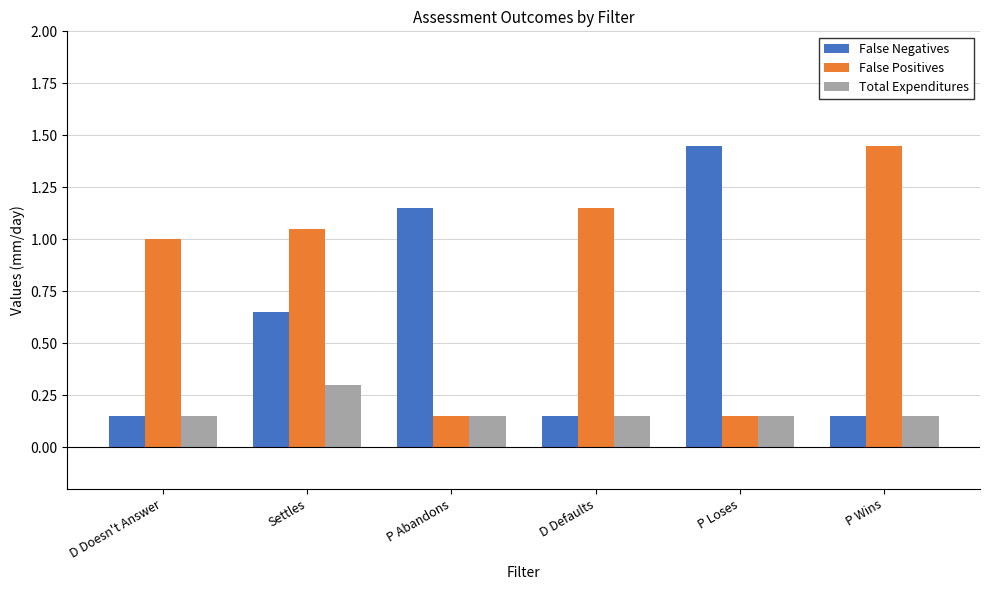

Rank the series at Settles from lowest to highest value.

Total Expenditures, False Negatives, False Positives